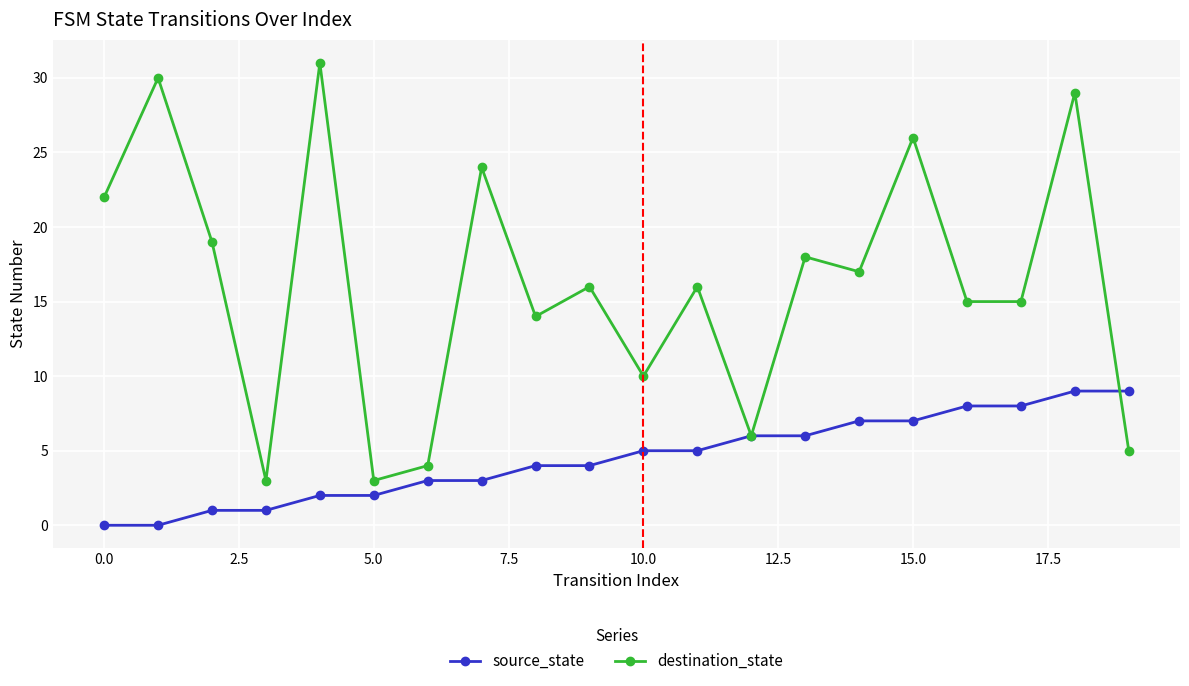

Which series has the widest spread of values?

destination_state